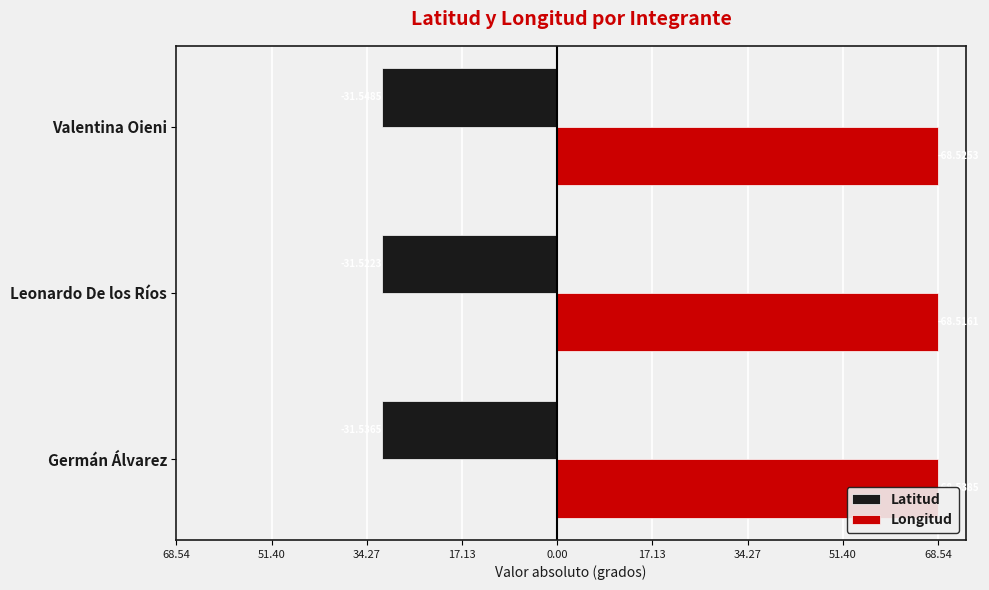

The Latitud series shows -9.2 at Valentina Oieni. True or false?

False